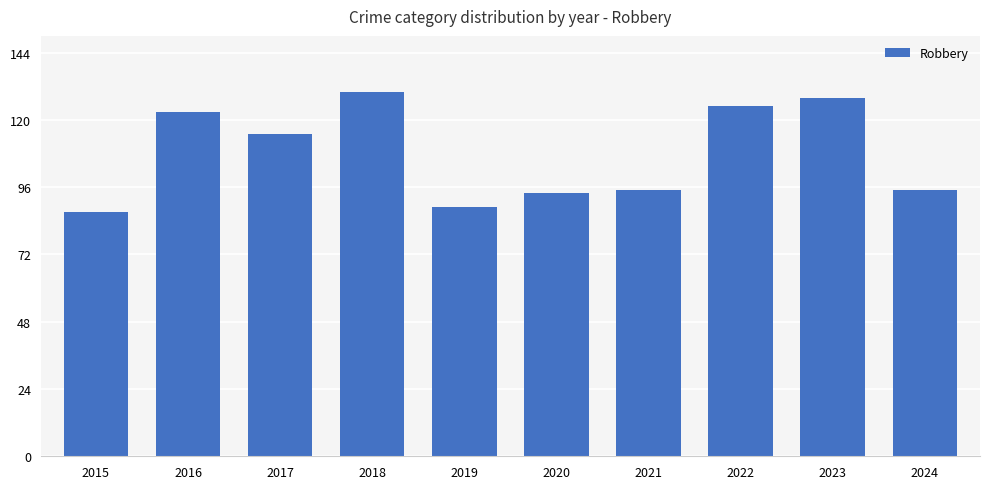

Which has a higher value, 2019 or 2023?

2023